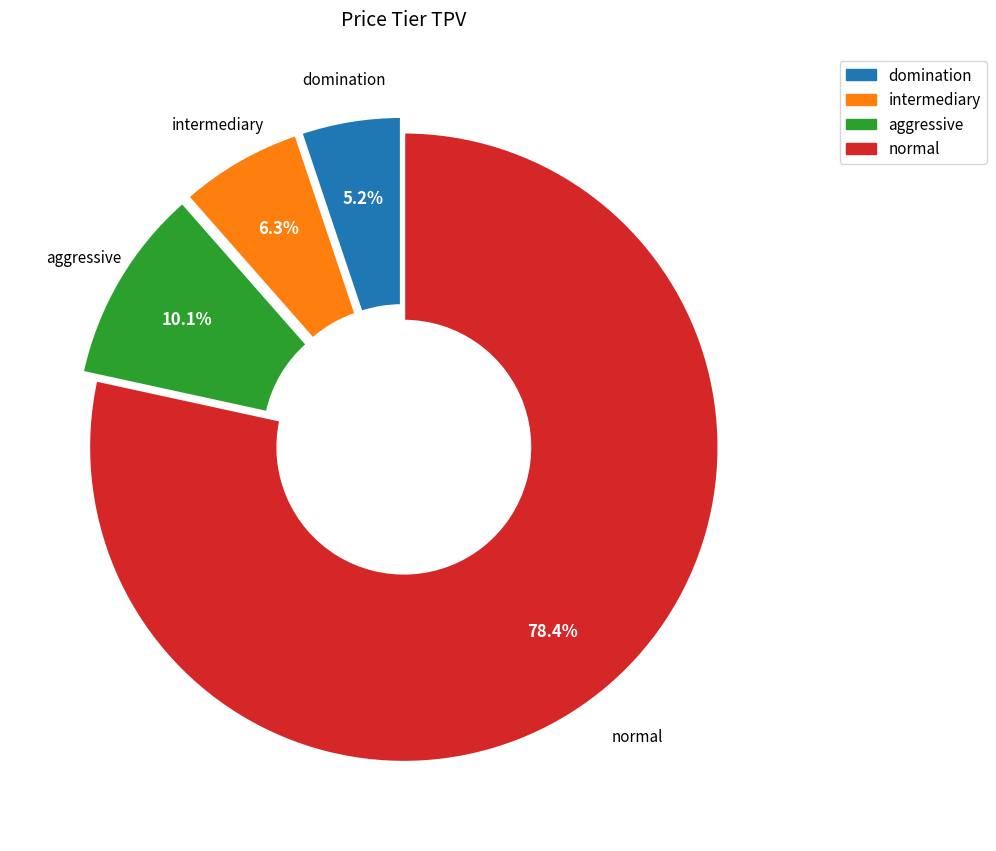

How many slices are in this pie chart?

4